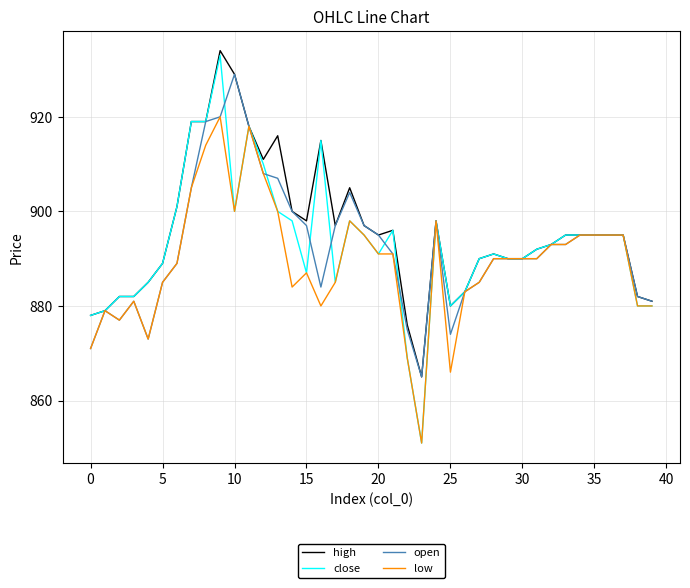

Count the number of data series in this chart.

4